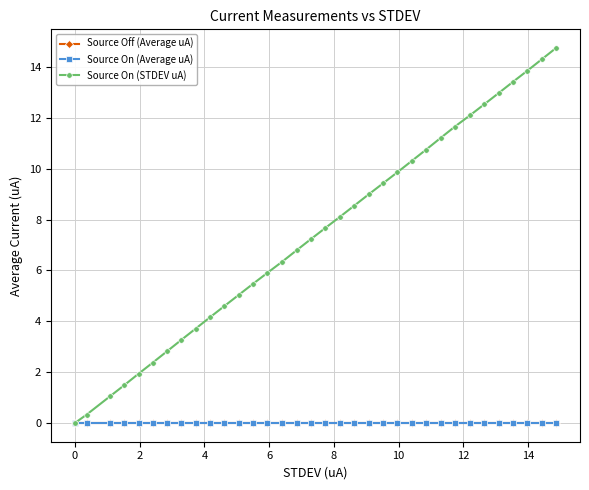

Is this an area chart (filled region under the line)?

No